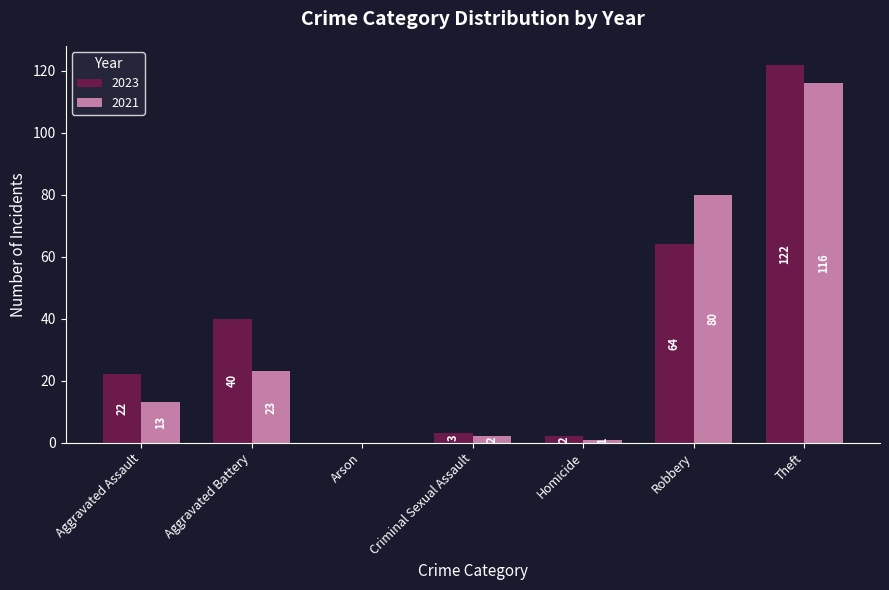

What is the sum of the 2021 values at Arson and Aggravated Assault?

13